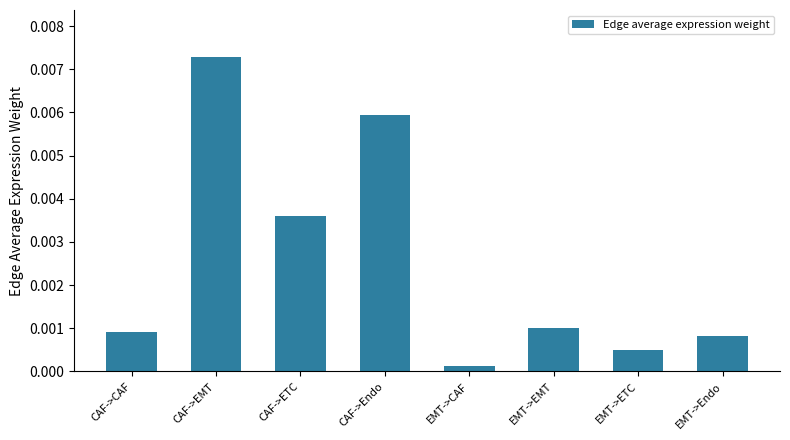

At which category does the chart reach its peak across all series?

CAF->EMT